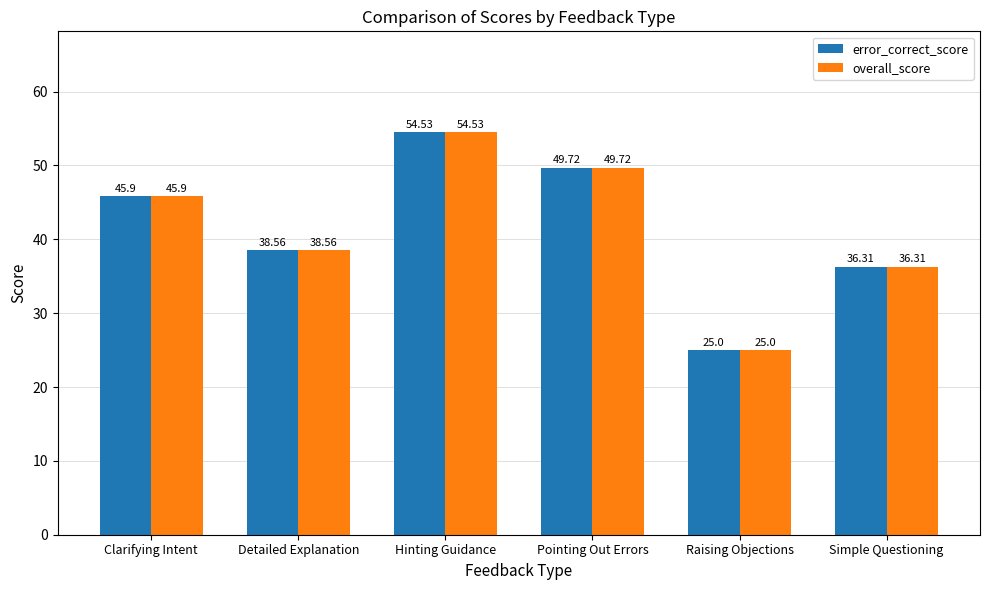

What is the highest value of the overall_score series?

54.5